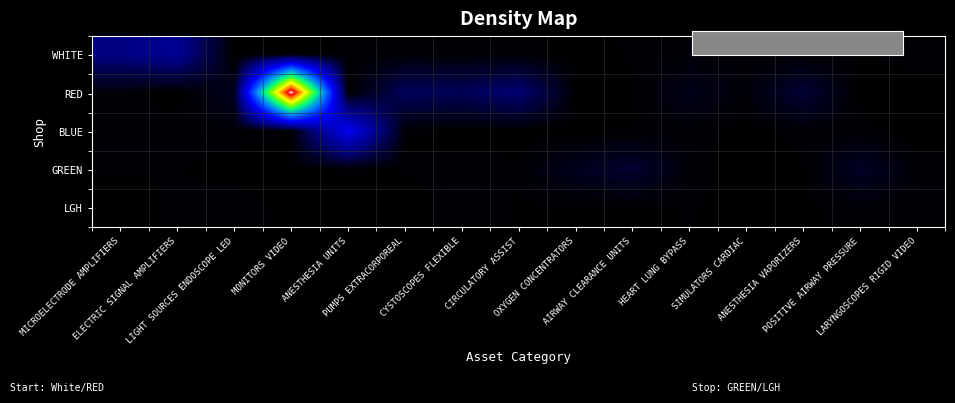

What is the total value across all series at LIGHT SOURCES ENDOSCOPE LED?

462.9